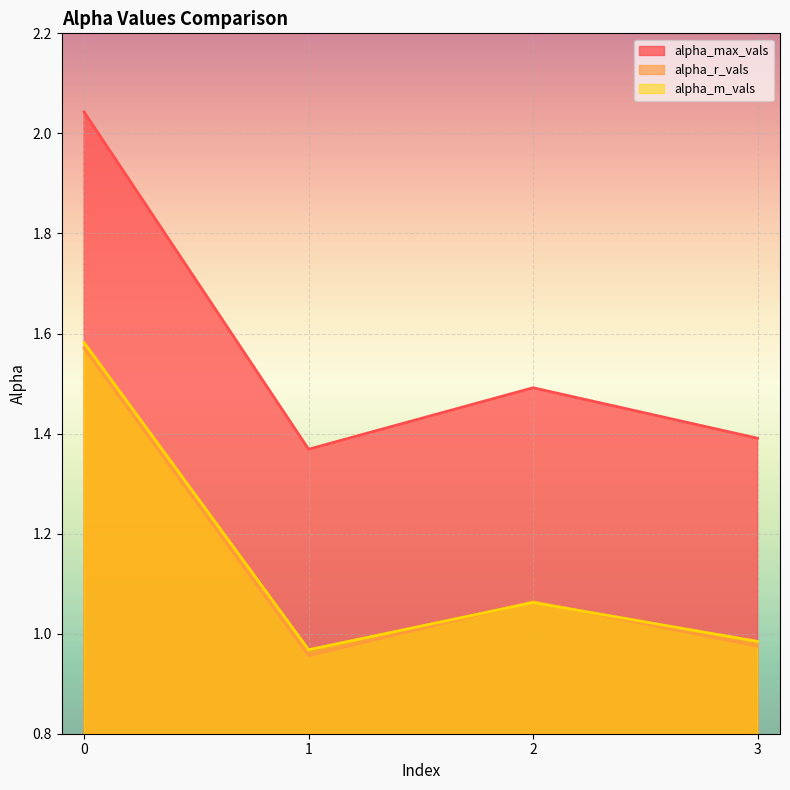

Where is alpha_r_vals nearest to the value 1?

3